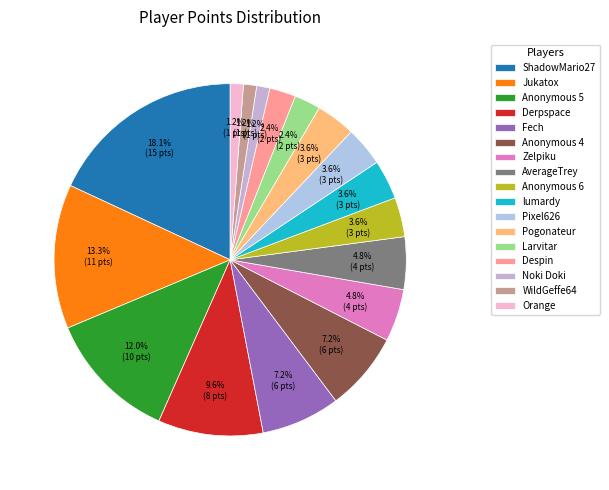

Is there a majority slice in this chart?

No